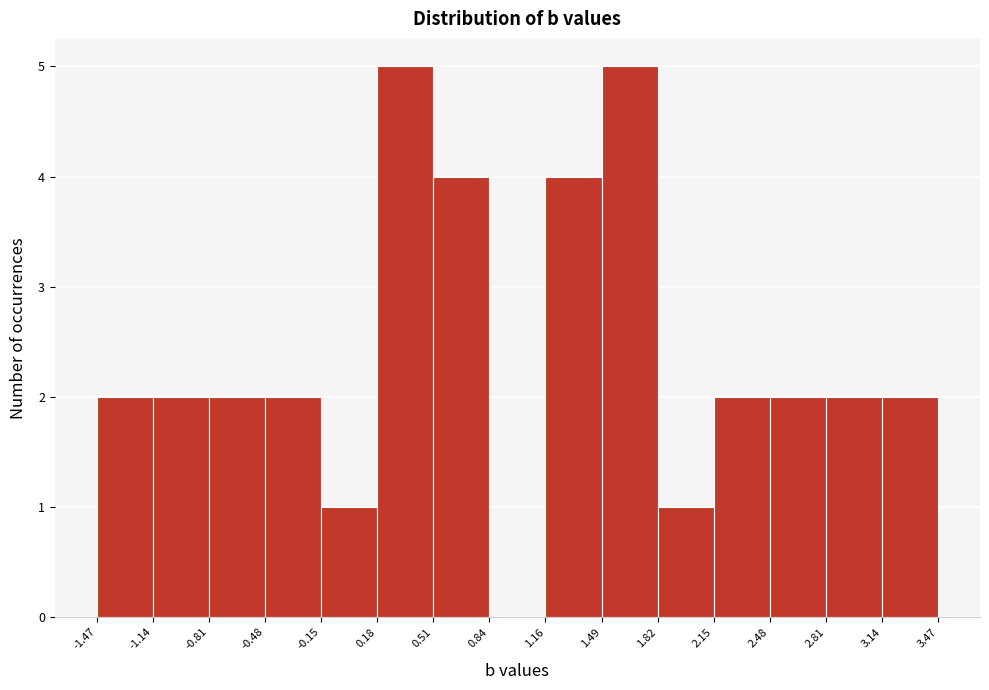

Reading left to right, list every bar in this chart as the range it spans on the x-axis followed by its height. The values are not printed on the chart, so give them approximately, as read against the axis.

-1.47 to -1.14: 2
-1.14 to -0.81: 2
-0.81 to -0.48: 2
-0.48 to -0.15: 2
-0.15 to 0.18: 1
0.18 to 0.51: 5
0.51 to 0.84: 4
0.84 to 1.16: 0
1.16 to 1.49: 4
1.49 to 1.82: 5
1.82 to 2.15: 1
2.15 to 2.48: 2
2.48 to 2.81: 2
2.81 to 3.14: 2
3.14 to 3.47: 2